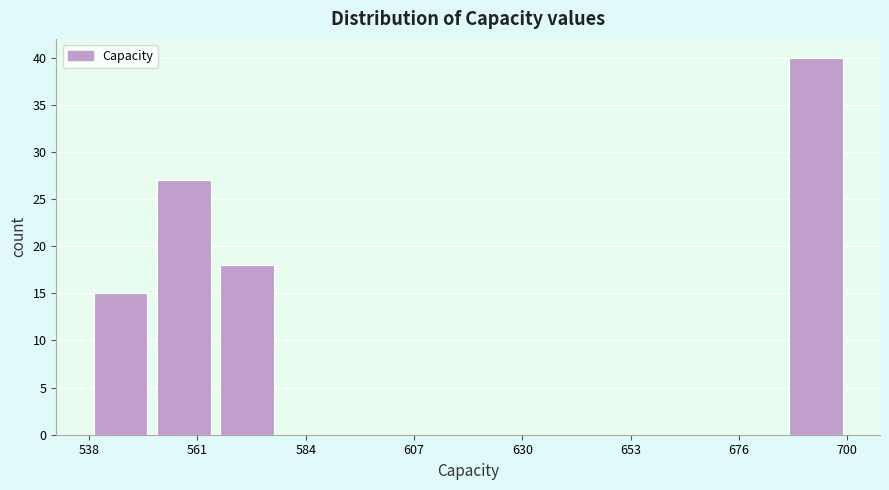

Around what value on the x-axis is the tallest bar? Give the approximate position of its centre, as read against the axis.

695